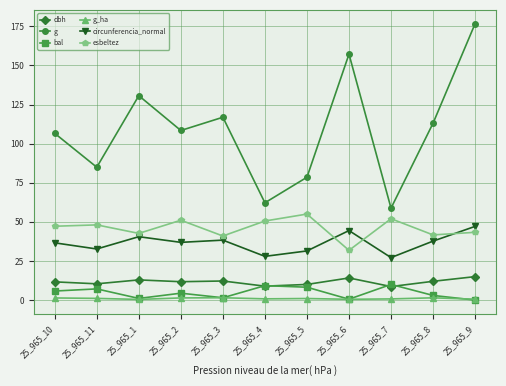

What is the sum of all g_ha values?

10.8